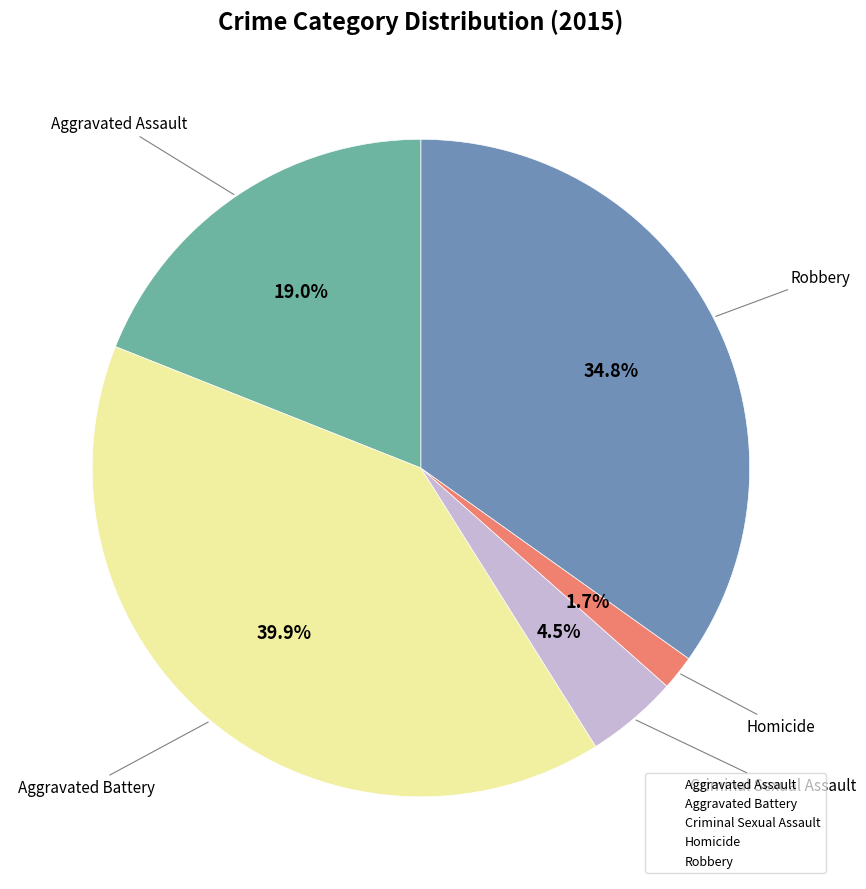

To the nearest percent, what is the difference between the largest and smallest slice percentages?

38%